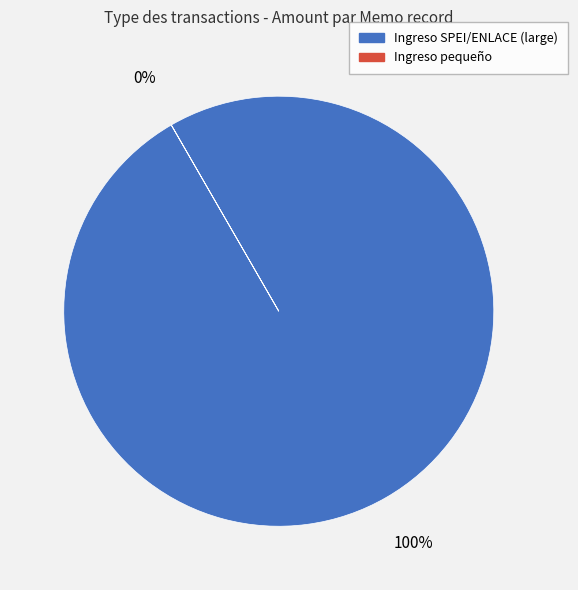

Count the number of slices in the pie.

8